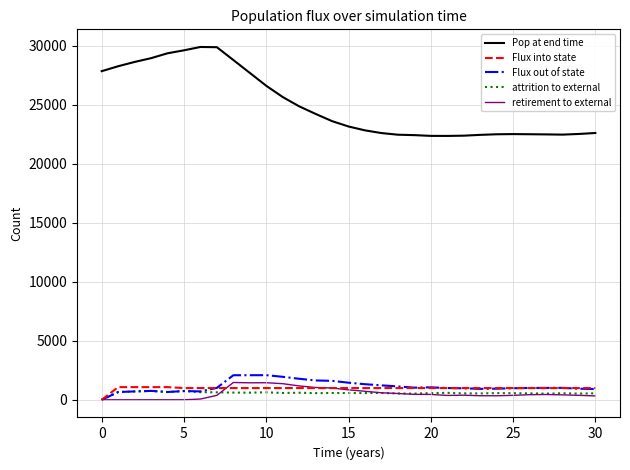

How many values in Flux out of state are above zero?

30